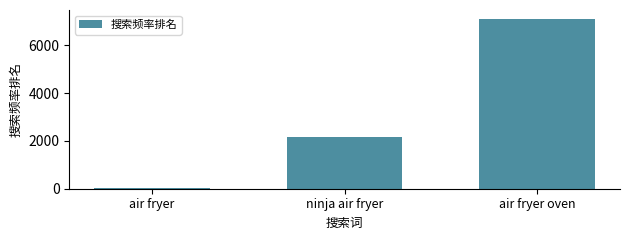

How many values are below 2169?

1